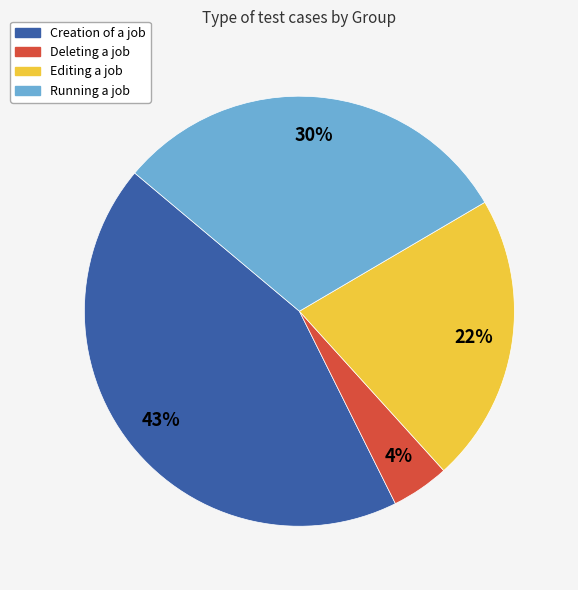

To the nearest percent, what percentage of the pie is Creation of a job?

43%